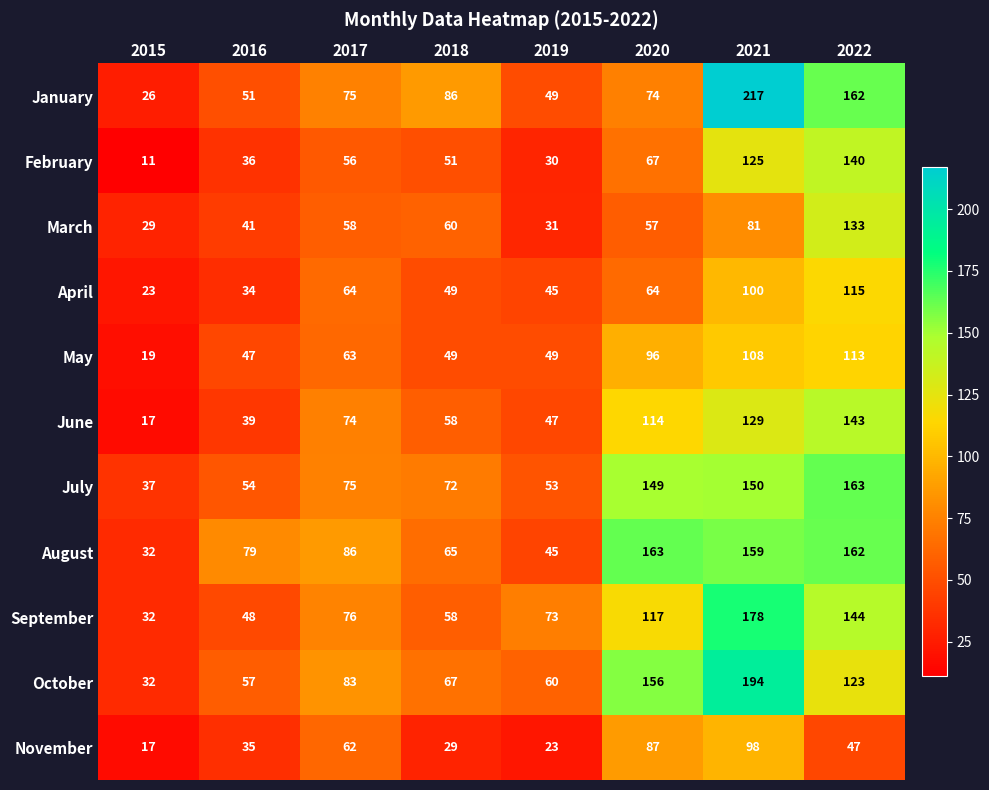

True or false: August has a value of 163 at 2020.

True